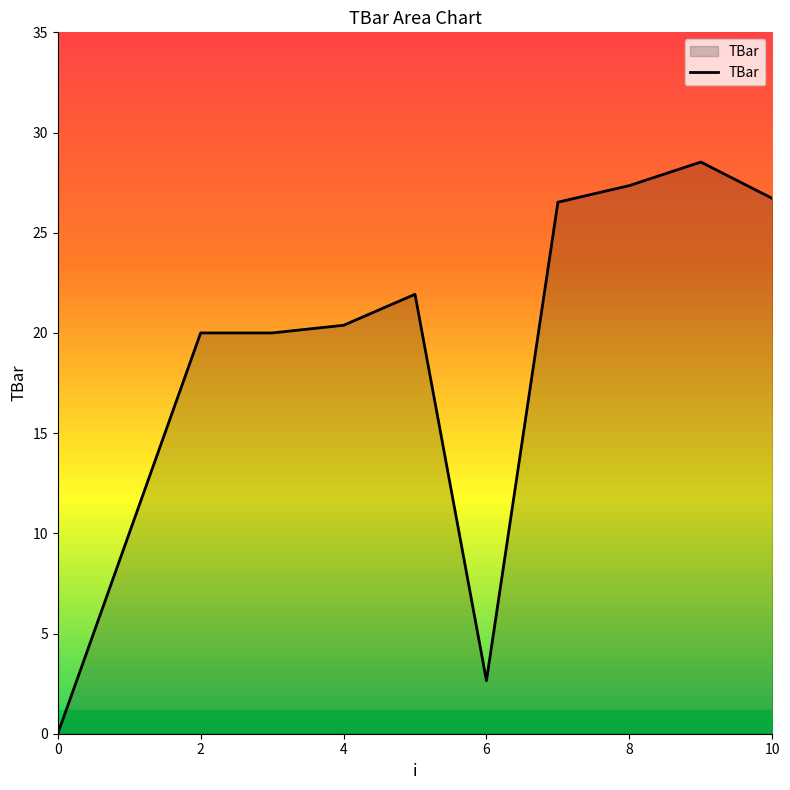

What is the maximum value shown in the chart?

28.5